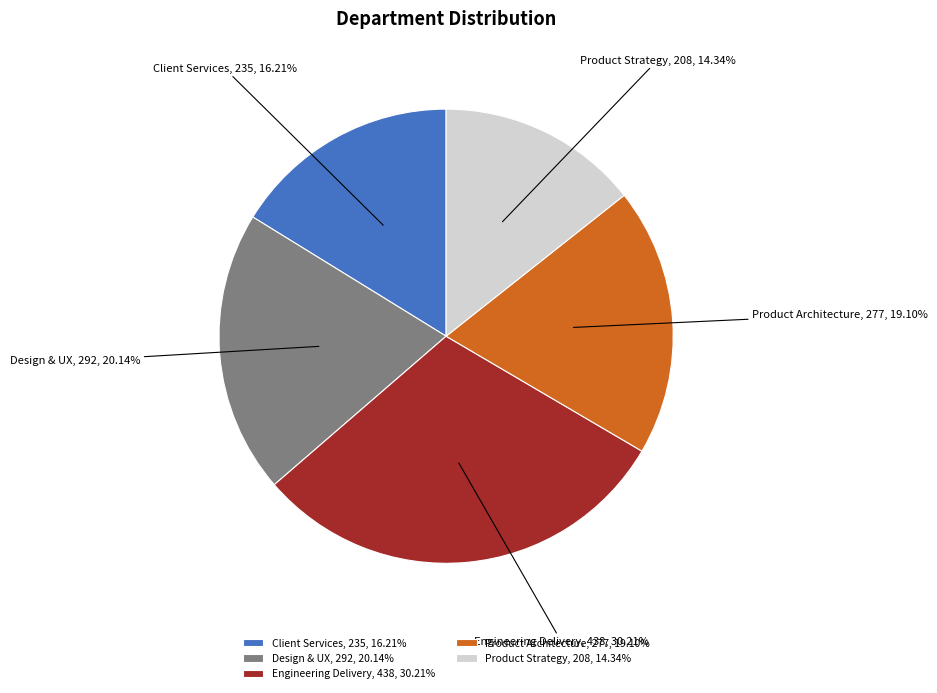

How many slices are in this pie chart?

5